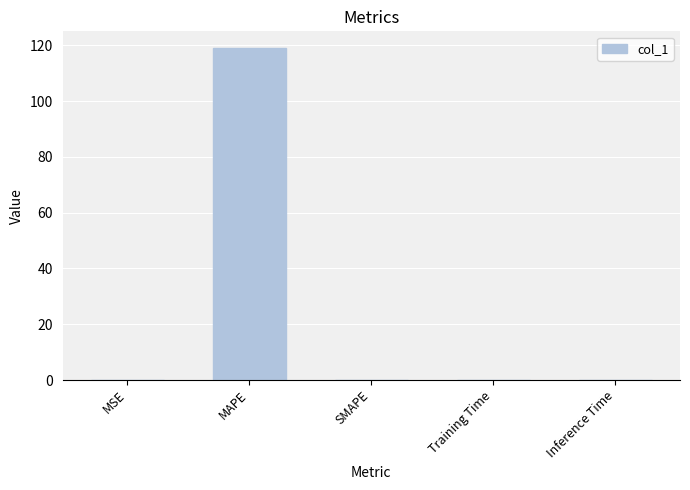

What value does the data have at MAPE?

119.1